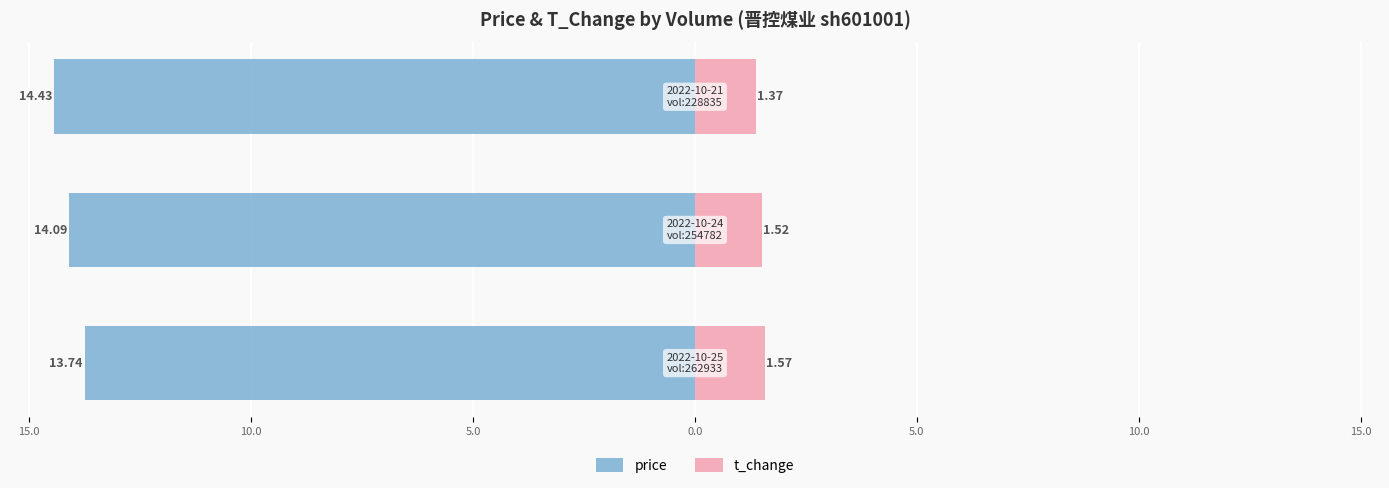

Reading right to left, what are all the values shown in this chart?

price: -14.4	-14.1	-13.7
t_change: 1.4	1.5	1.6